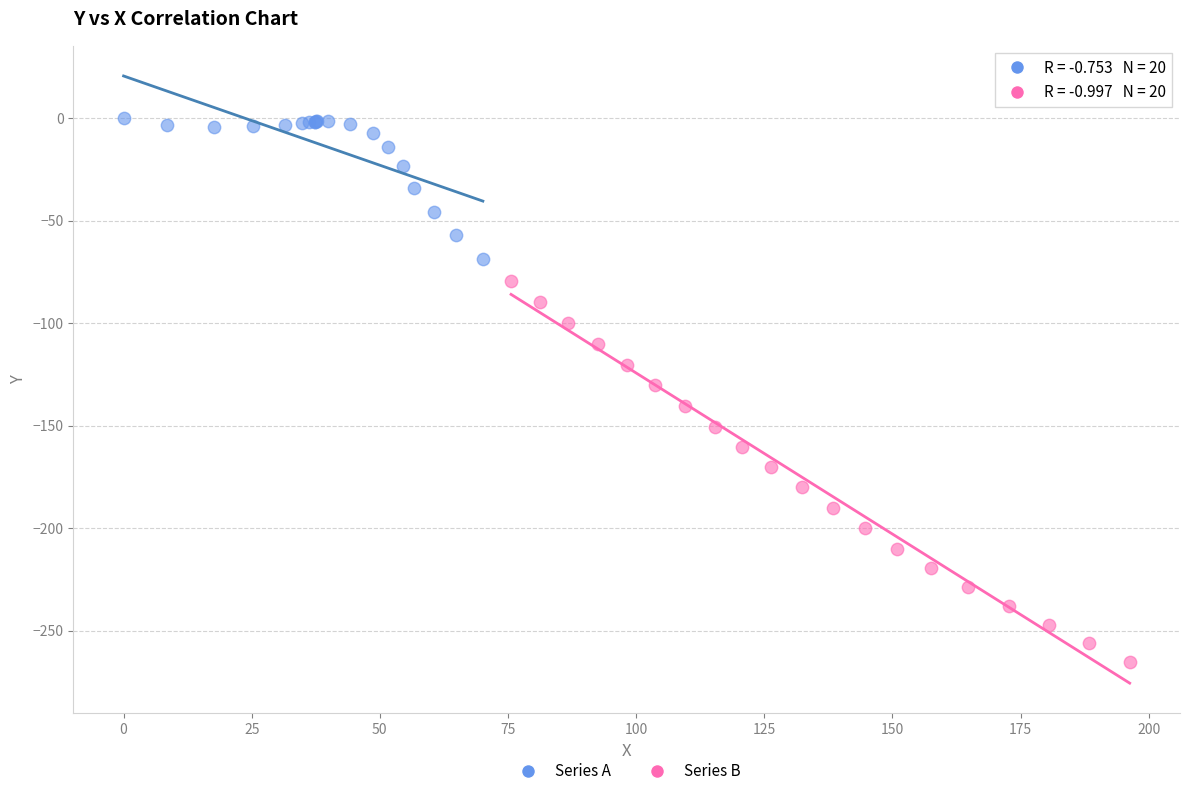

Which series has the widest spread of Y values?

Series B